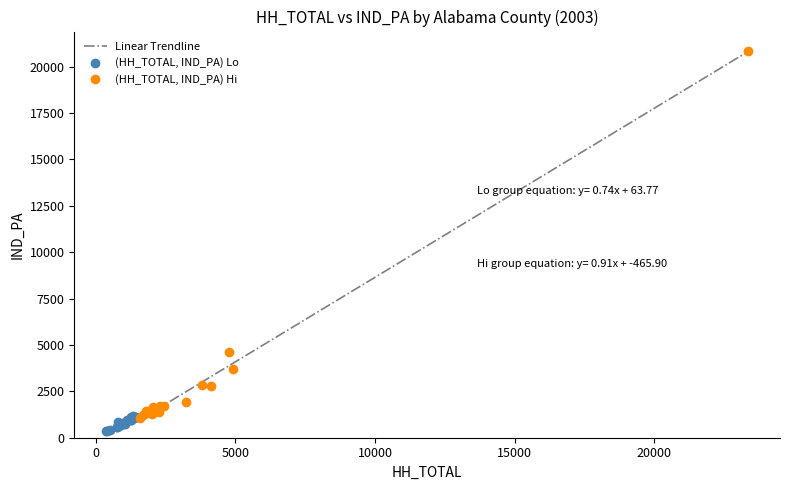

Which series has the widest spread of Y values?

(HH_TOTAL, IND_PA) Hi